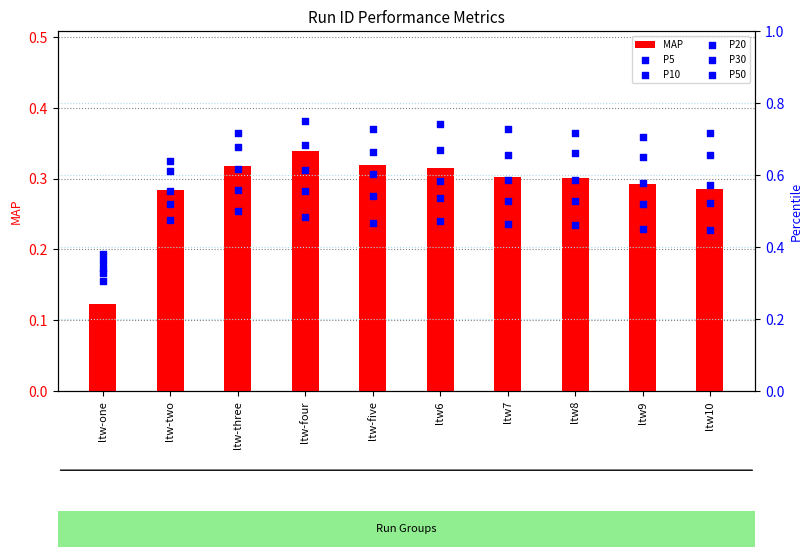

Which series reaches the minimum Y coordinate?

MAP